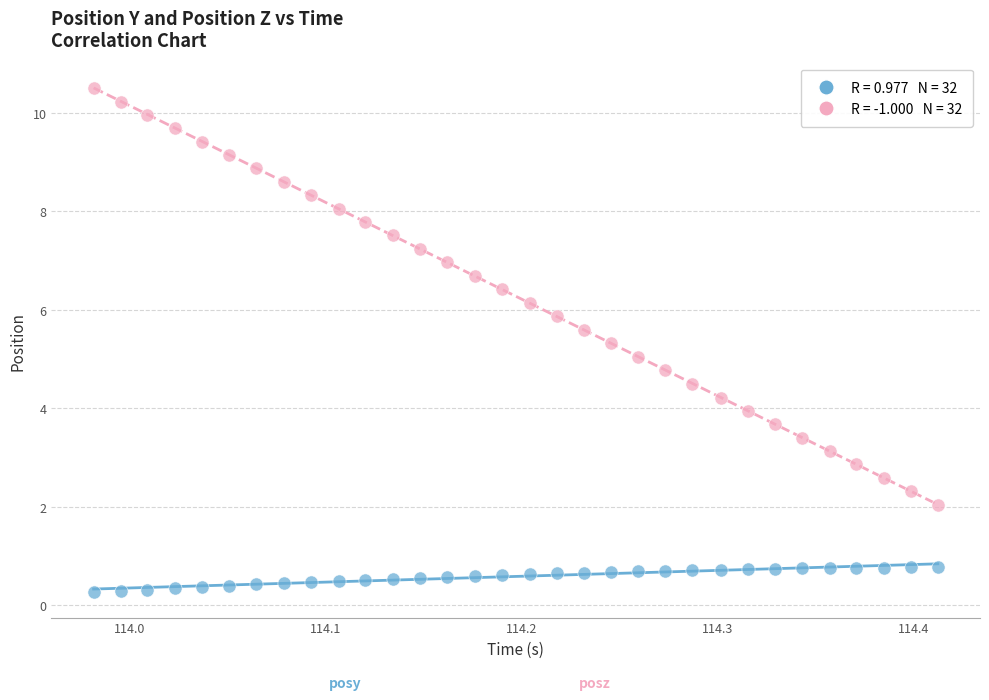

Across all data points, what is the range of X values (max minus min)?

0.4